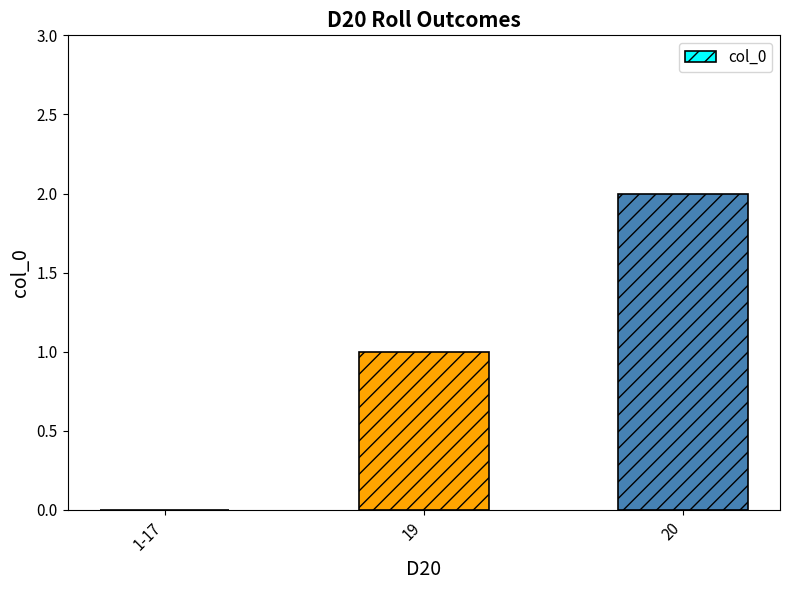

What is the sum of all values?

3